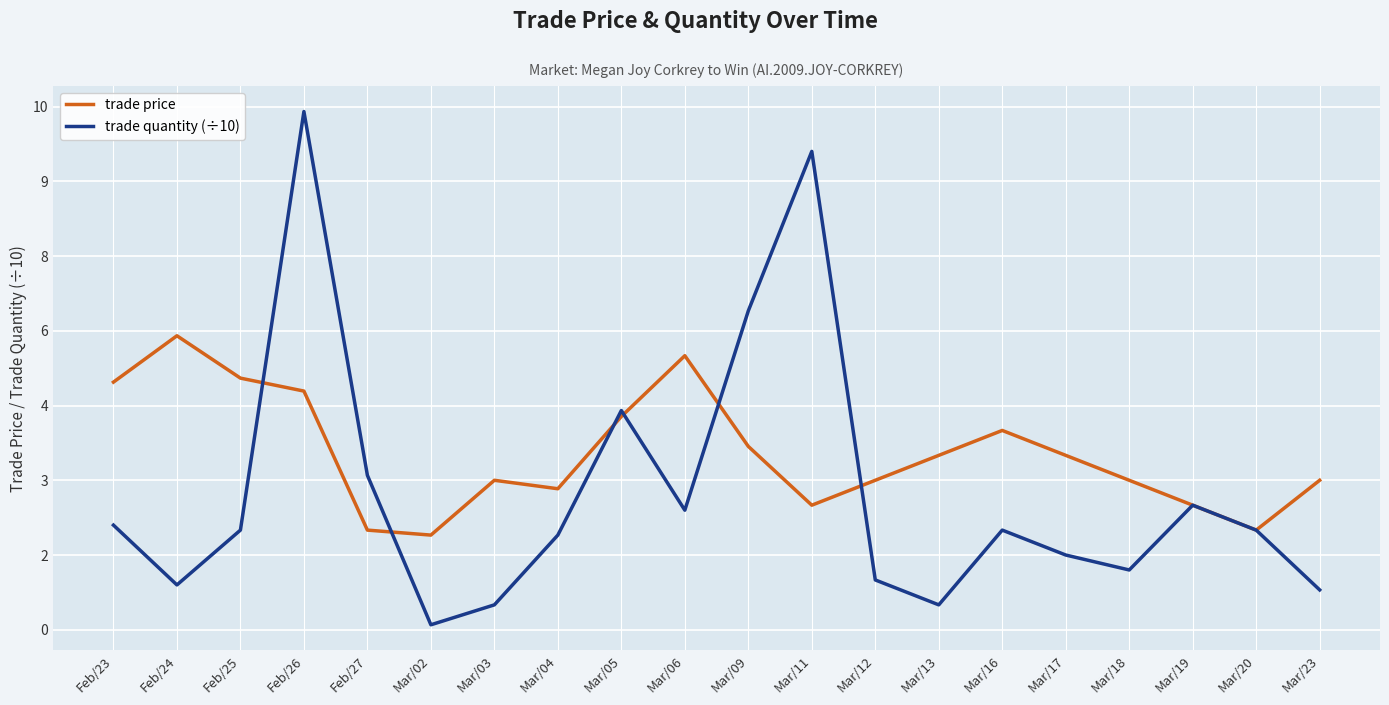

What are all the series names shown in the legend?

trade price, trade quantity (÷10)